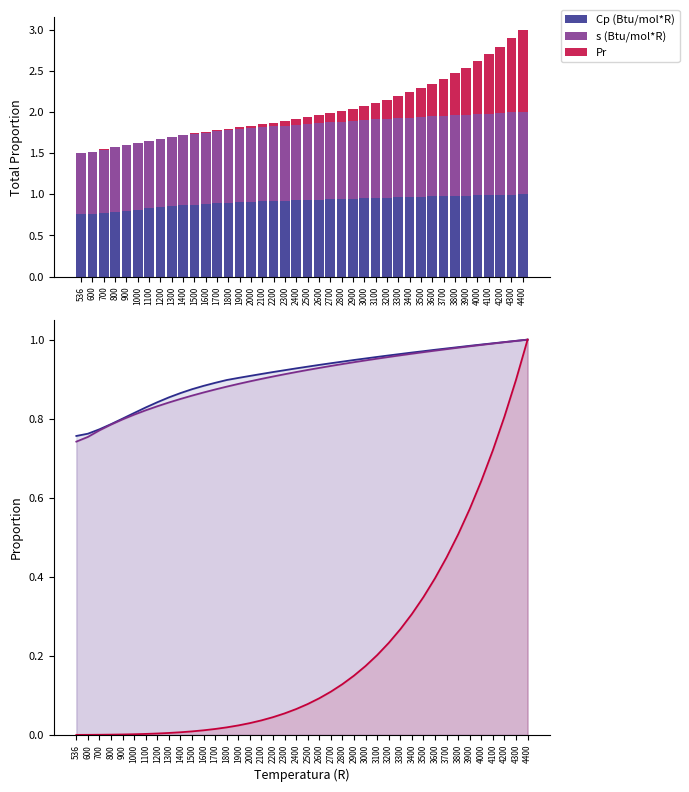

What is the difference between the Cp (Btu/mol*R) values at 600 and 2700?

0.2